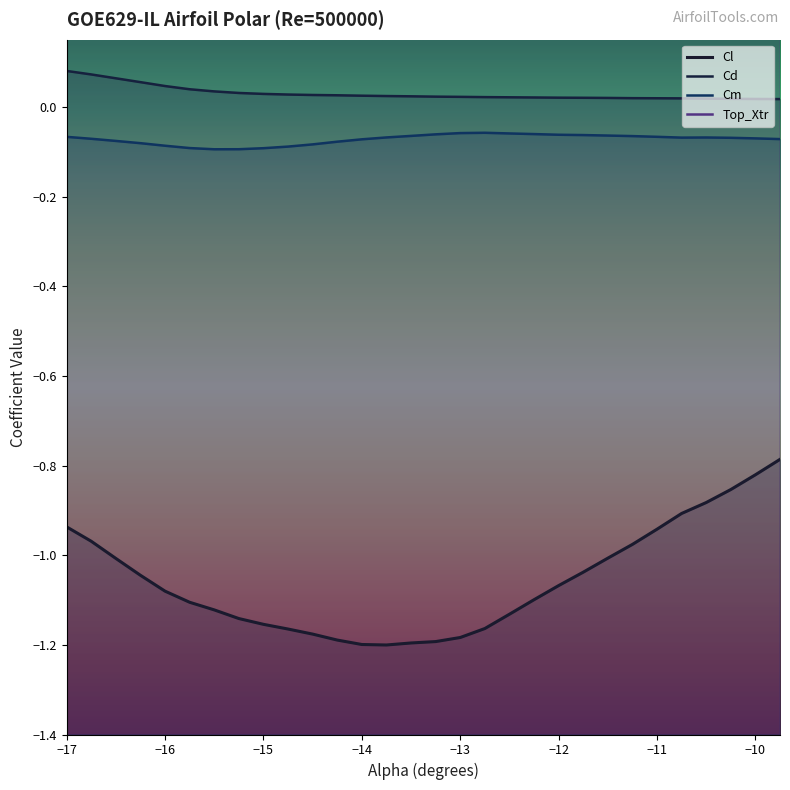

What is the difference between the highest and lowest values at −13?

2.2